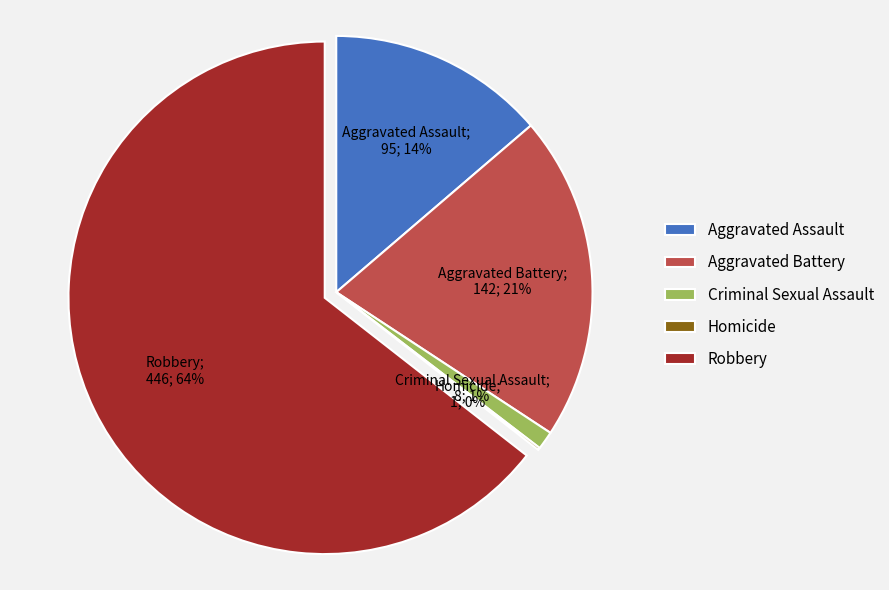

What percentage is the Aggravated Assault slice, to the nearest percent?

14%